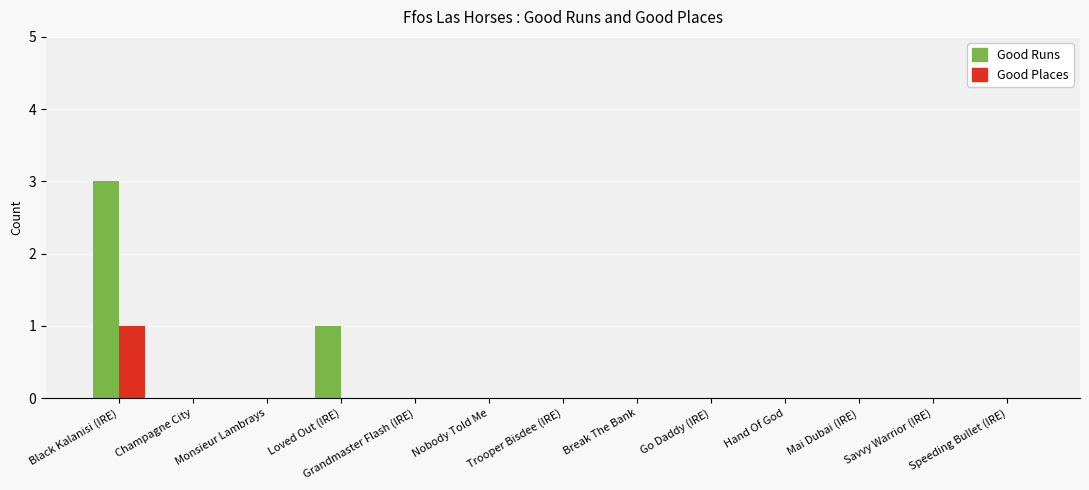

Reading left to right, list all the values displayed in this chart.

Good Runs: Black Kalanisi (IRE)=3	Champagne City=0	Monsieur Lambrays=0	Loved Out (IRE)=1	Grandmaster Flash (IRE)=0	Nobody Told Me=0	Trooper Bisdee (IRE)=0	Break The Bank=0	Go Daddy (IRE)=0	Hand Of God=0	Mai Dubai (IRE)=0	Savvy Warrior (IRE)=0	Speeding Bullet (IRE)=0
Good Places: Black Kalanisi (IRE)=1	Champagne City=0	Monsieur Lambrays=0	Loved Out (IRE)=0	Grandmaster Flash (IRE)=0	Nobody Told Me=0	Trooper Bisdee (IRE)=0	Break The Bank=0	Go Daddy (IRE)=0	Hand Of God=0	Mai Dubai (IRE)=0	Savvy Warrior (IRE)=0	Speeding Bullet (IRE)=0